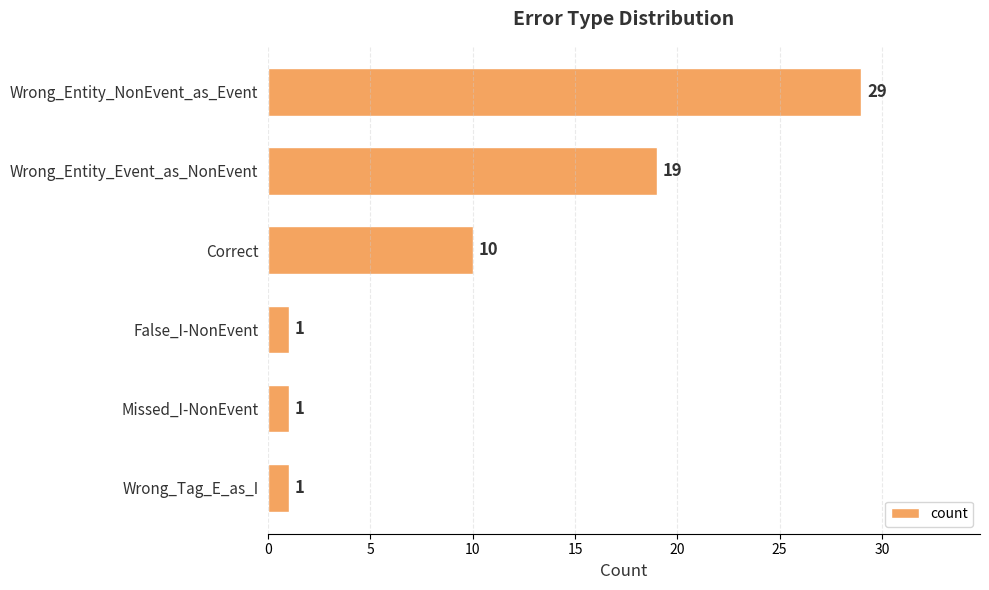

The value at Wrong_Entity_Event_as_NonEvent is 19. True or false?

True